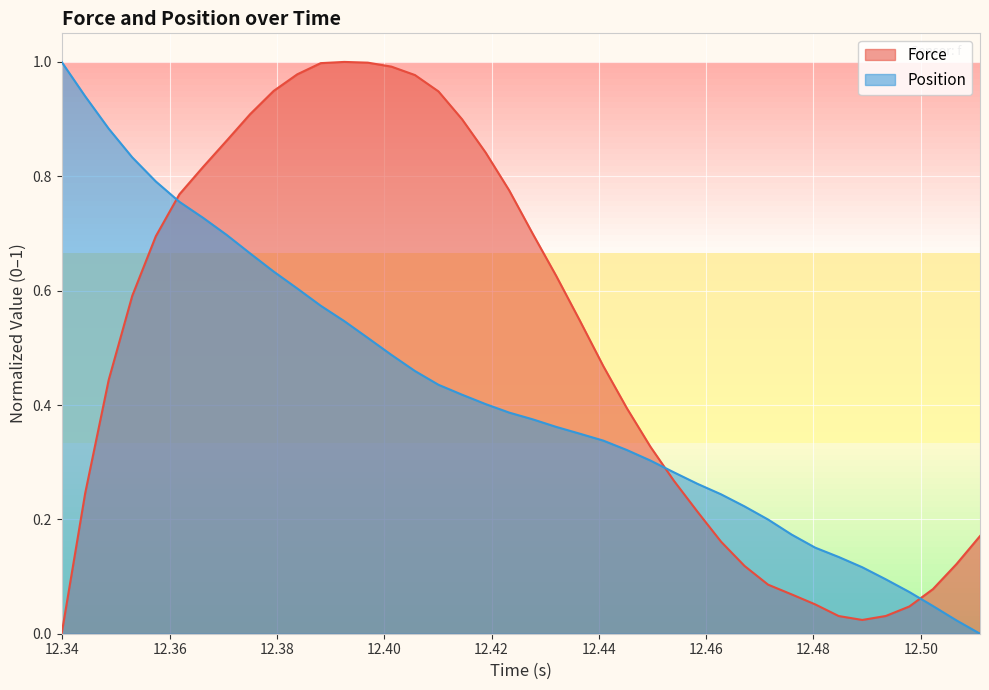

List the series in order of their overall mean, highest first.

Force, Position